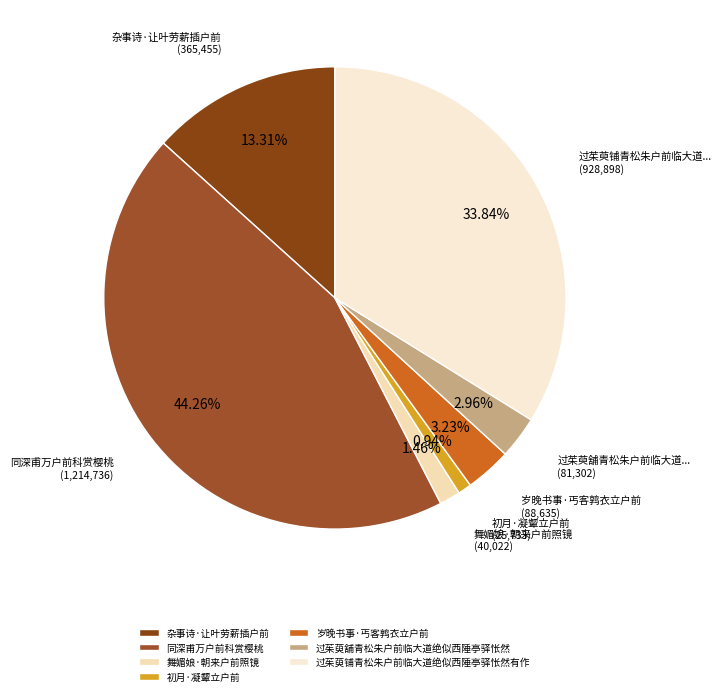

To the nearest percent, what portion does 杂事诗·让叶劳薪插户前 represent?

13%